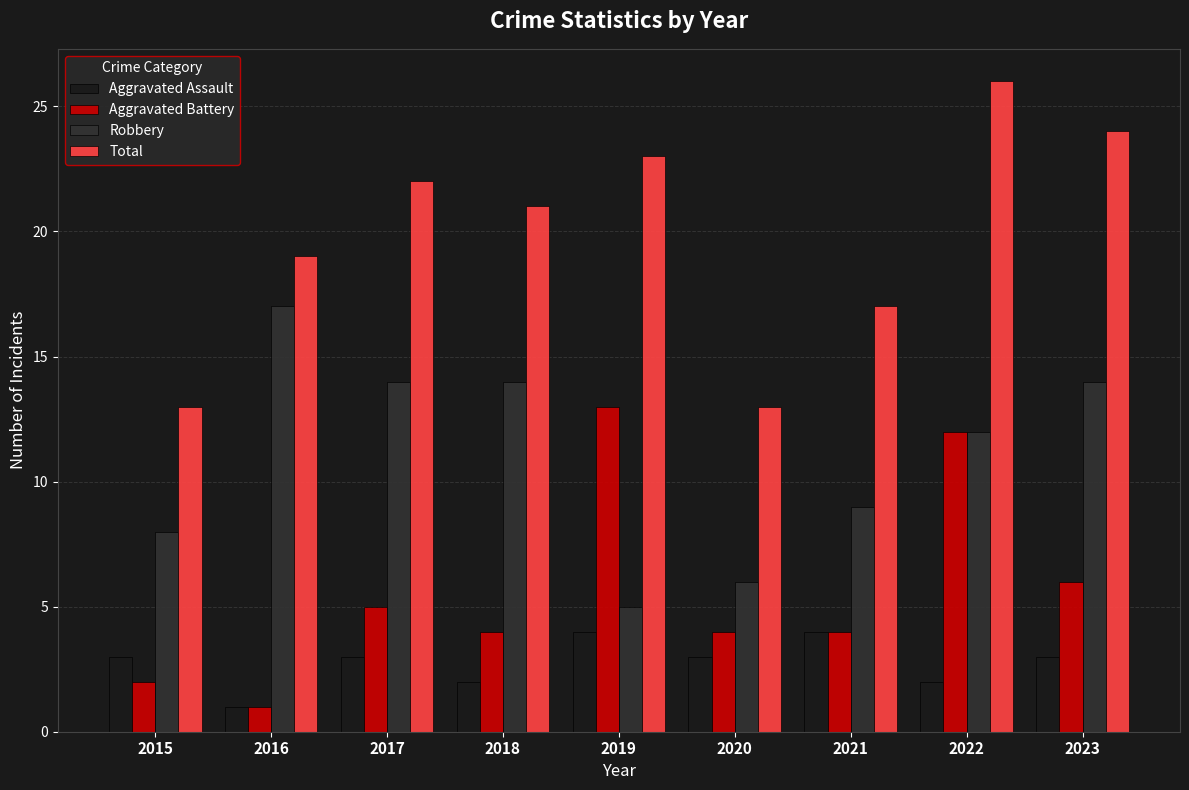

What are all the series names shown in the legend?

Aggravated Assault, Aggravated Battery, Robbery, Total